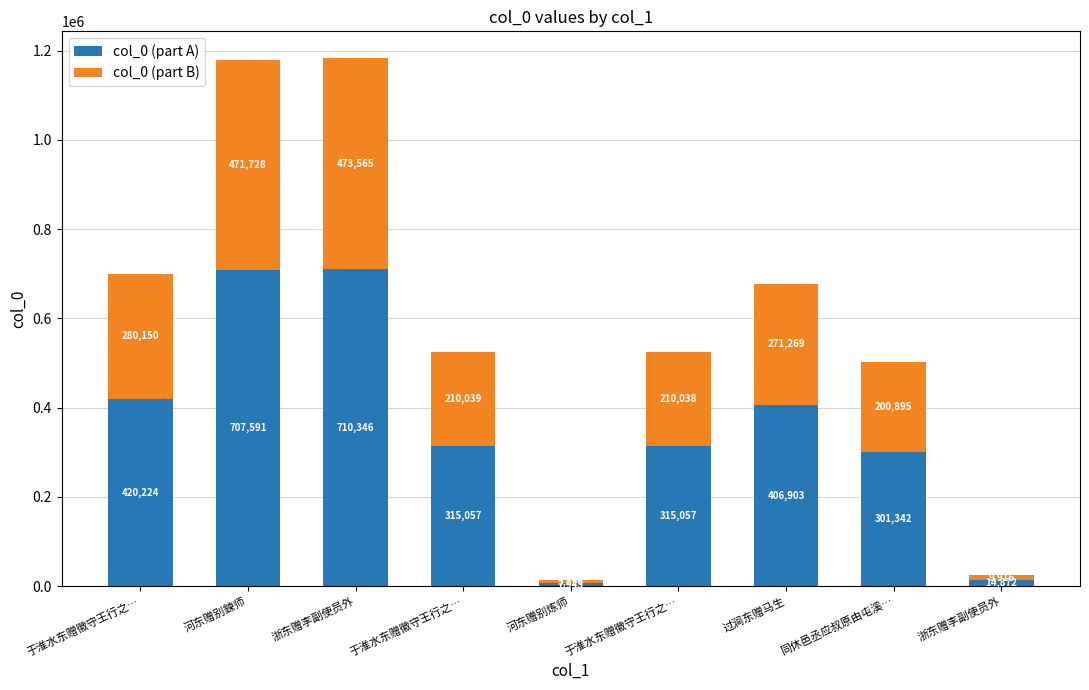

Does the chart contain stacked bars?

Yes